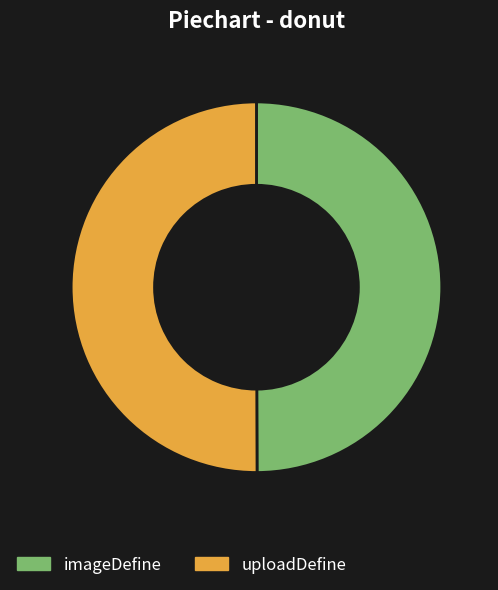

What is the ratio of the value at imageDefine to the value at uploadDefine?

1.0